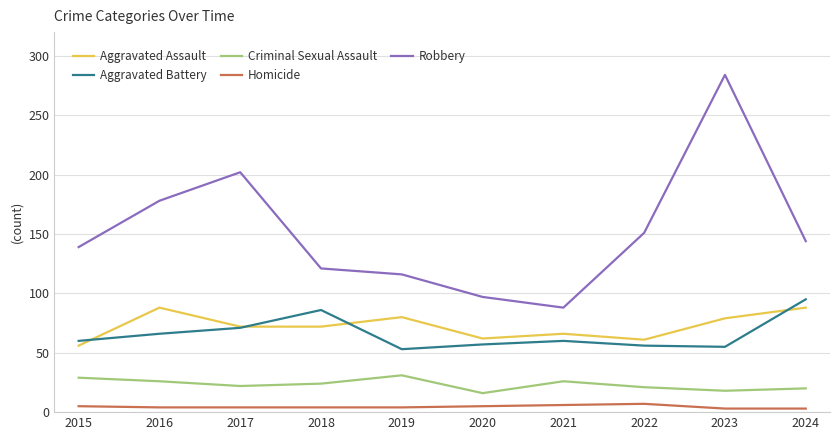

How many lines are shown in the chart?

5